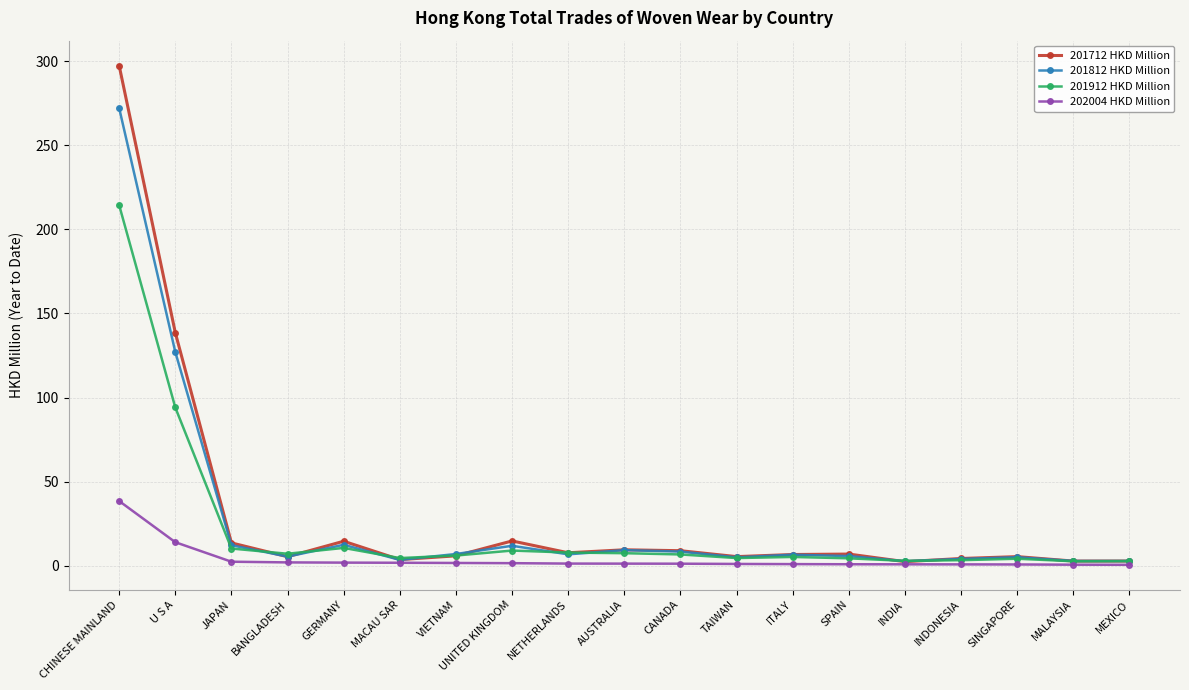

Between CHINESE MAINLAND and ITALY, which series saw the biggest shift?

201712 HKD Million